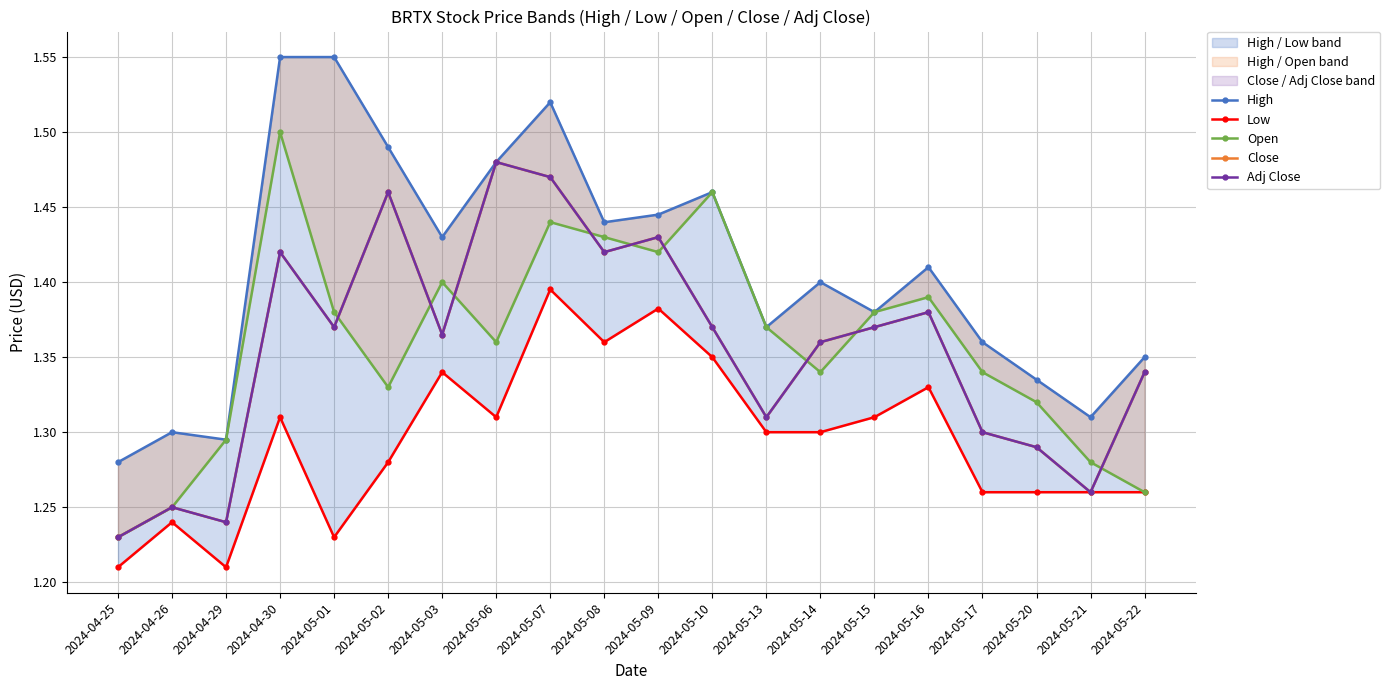

What is the value of the High point at the 19th from the left?

1.3